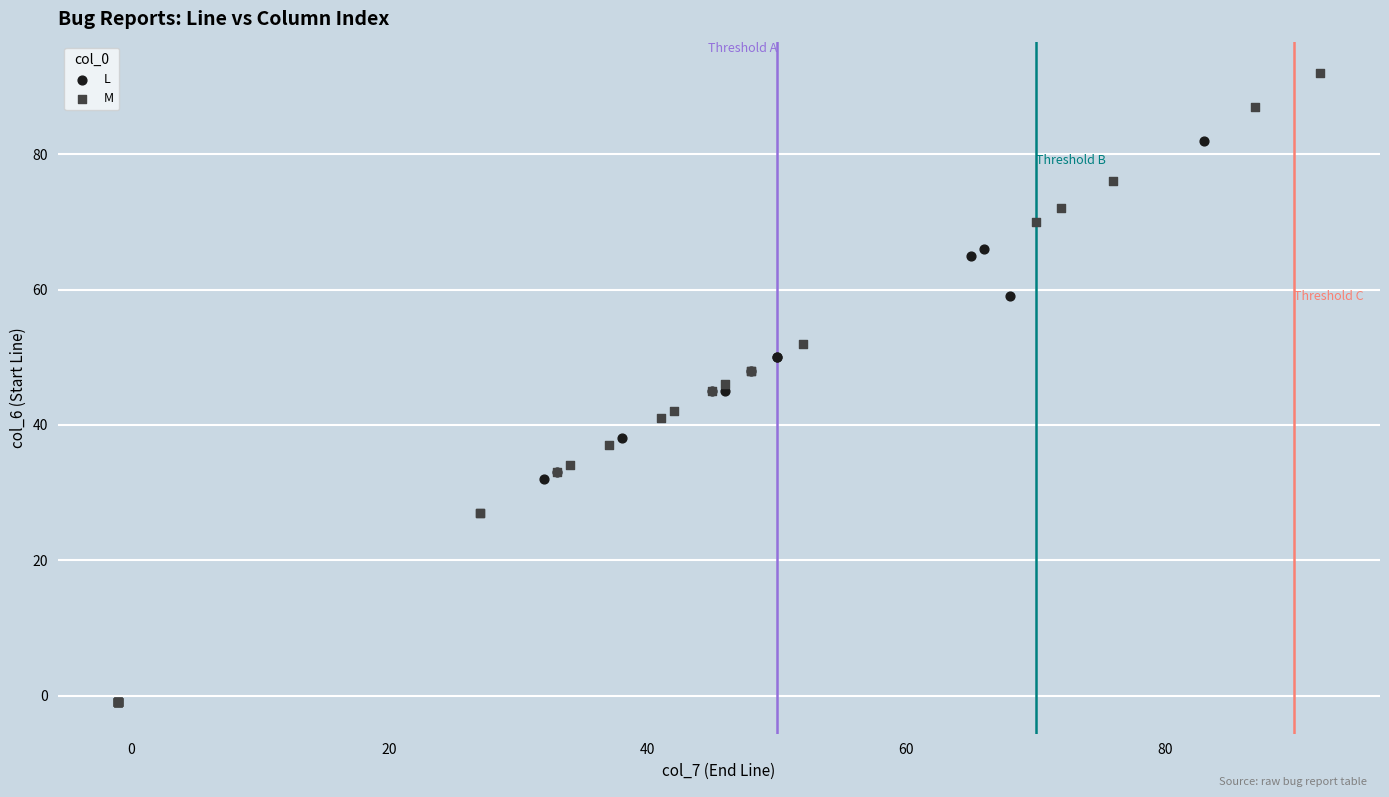

Which series has the largest Y range (max minus min)?

M